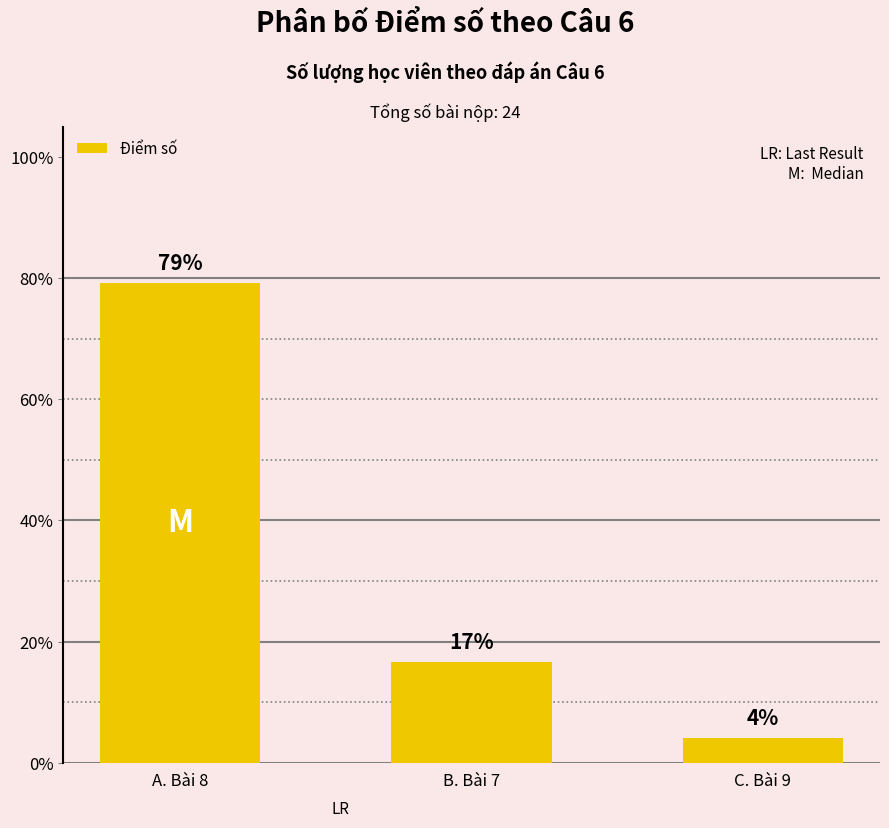

At which category does the chart reach its peak across all series?

A. Bài 8